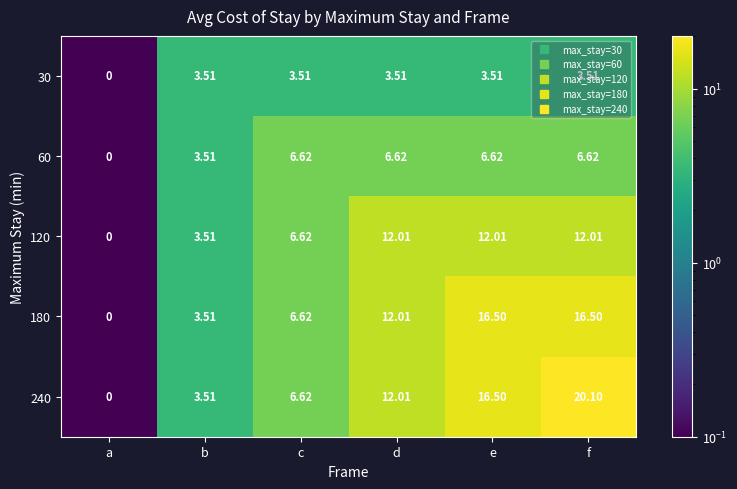

Which label corresponds to the largest value in the chart?

f